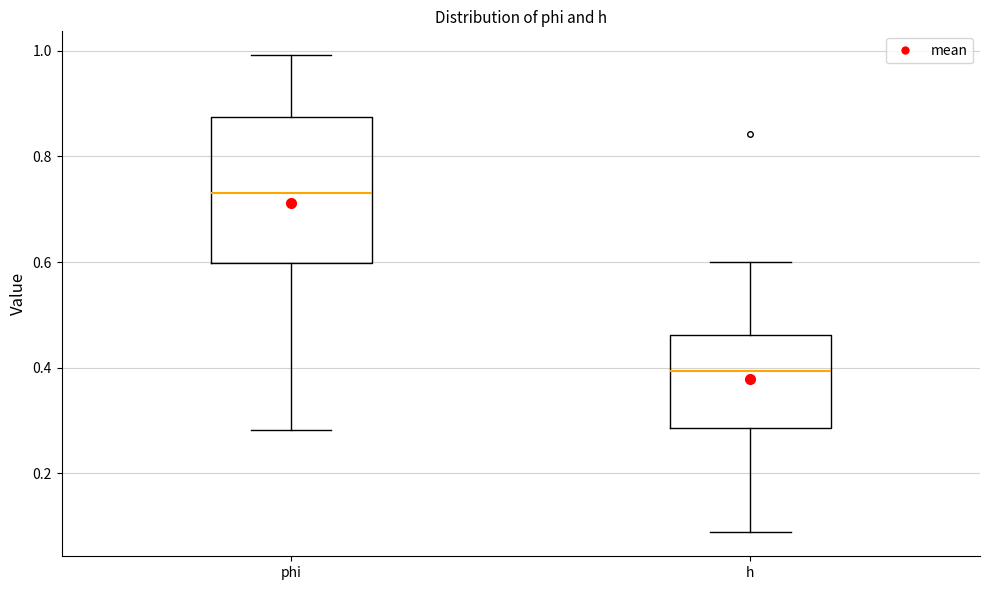

Reading left to right, read every box against the y-axis: the position of its median line, the range the box covers, and the ends of its whiskers. The values are not printed on the chart, so give them approximately, as read against the axis.

phi: median 0.74, box 0.60 to 0.88, whiskers 0.28 to 1.00
h: median 0.40, box 0.28 to 0.46, whiskers 0.08 to 0.60